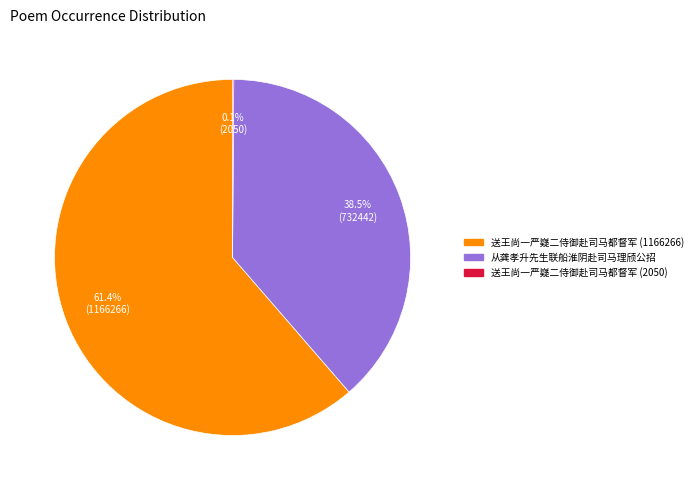

Is there a majority slice in this chart?

Yes